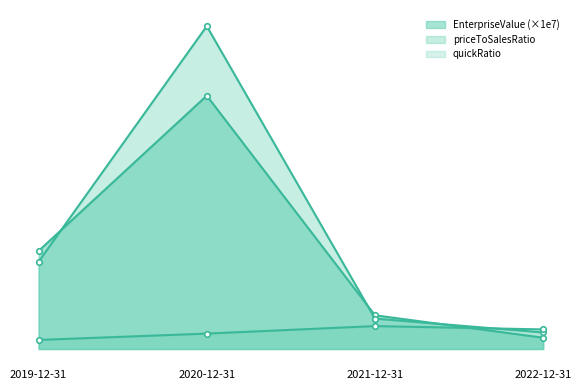

What is the label of the 2nd point from the right?

2021-12-31